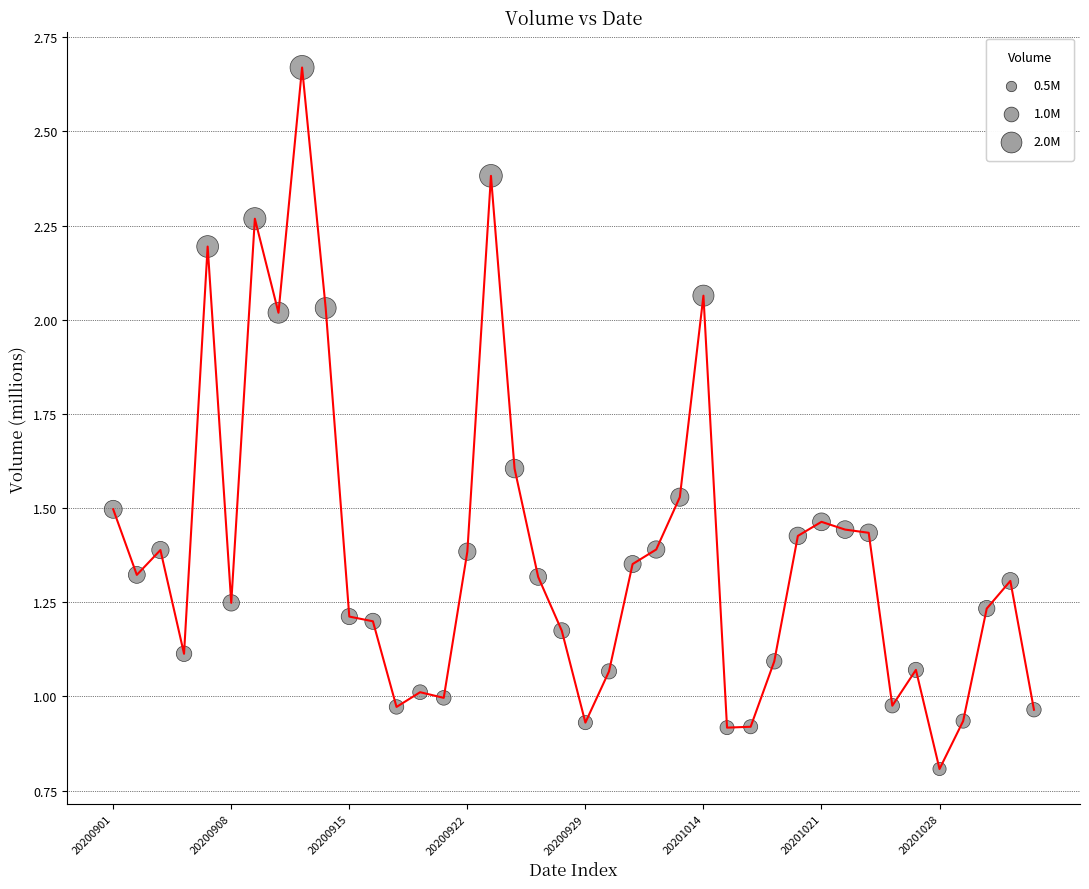

What is the smallest value displayed?

0.8